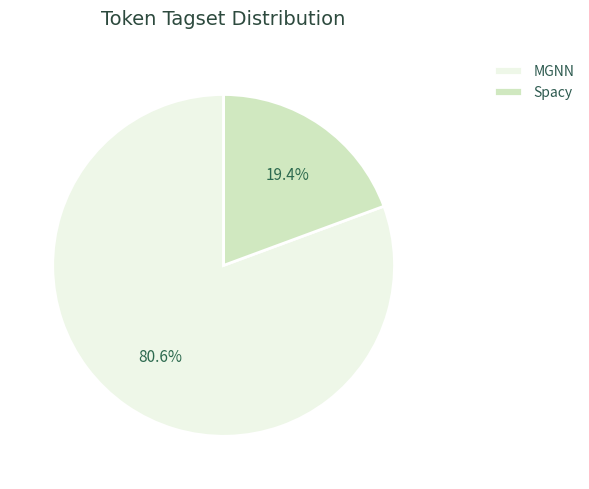

Do Spacy and MGNN together represent more than half of the pie?

Yes